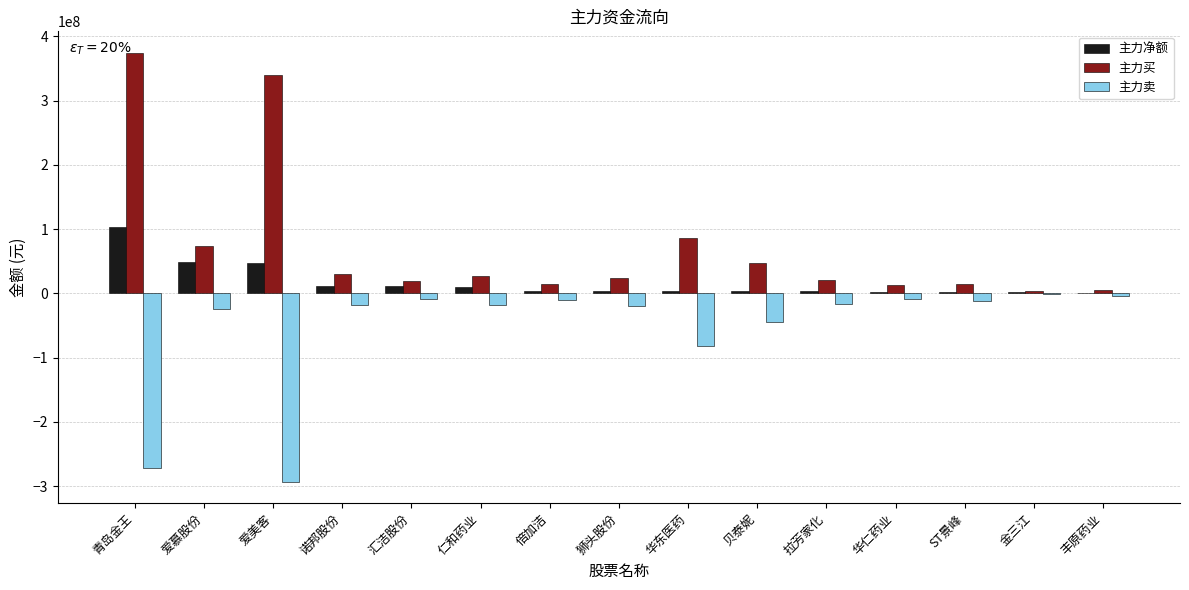

Is it true that 主力卖 equals -18065320 at 诺邦股份?

True